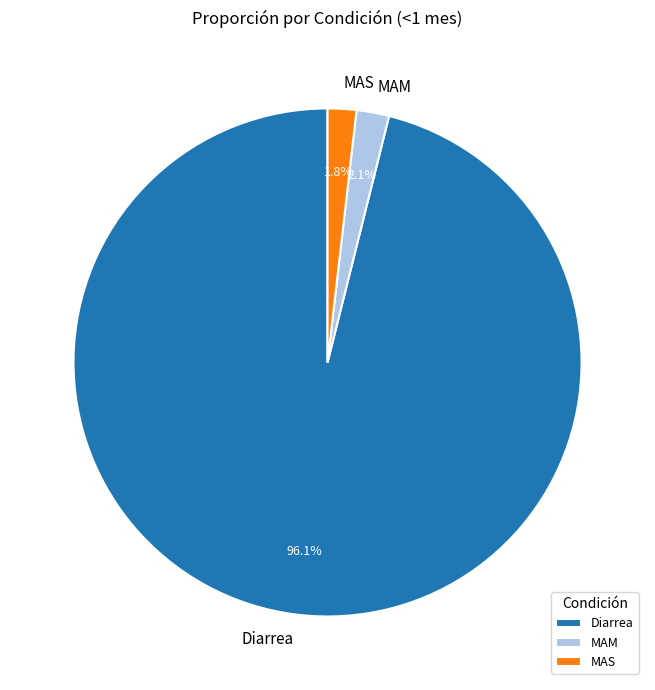

The MAS slice represents 2% of the pie. True or false?

True